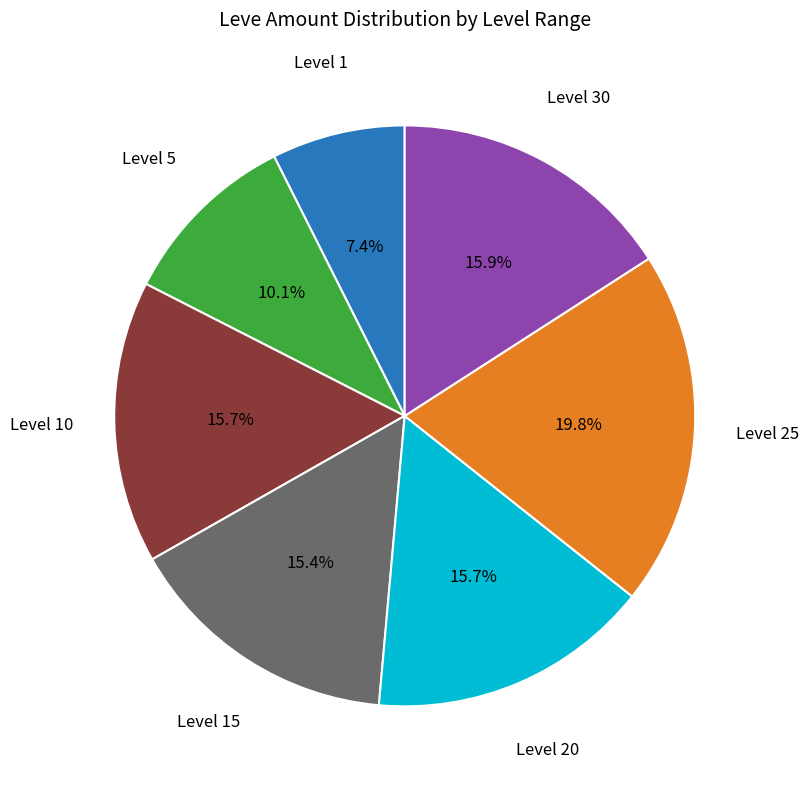

How many slices are in this pie chart?

7